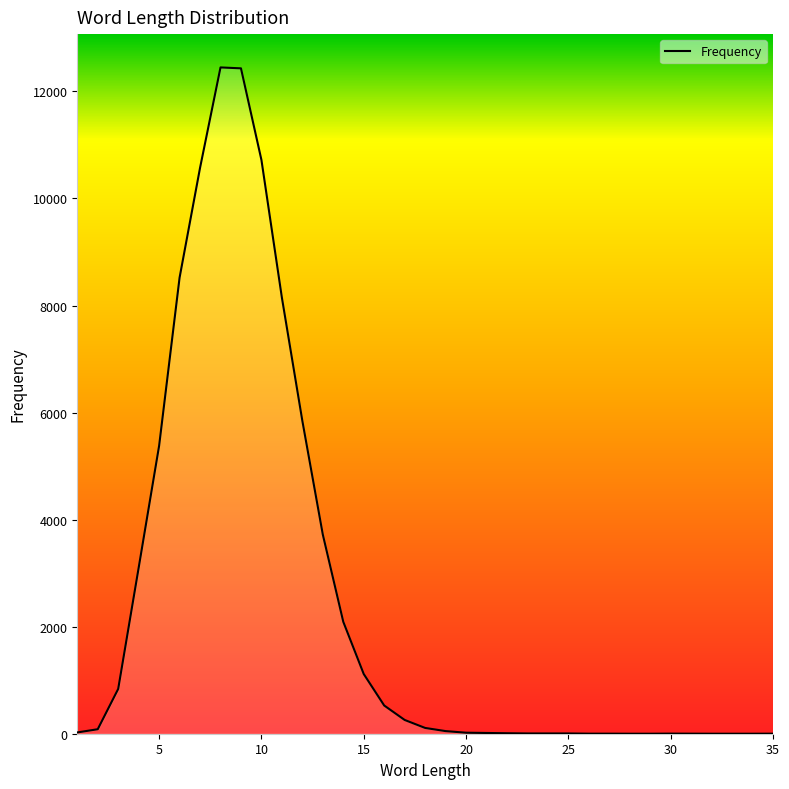

What is the greatest value displayed?

12448